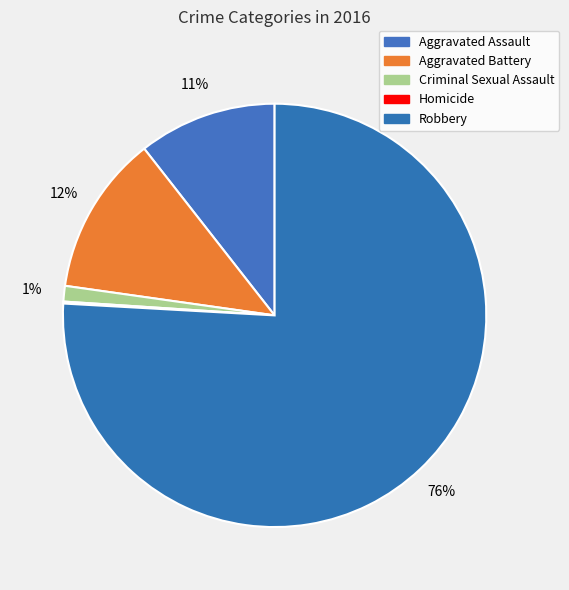

Which category has the biggest portion of the pie?

Robbery